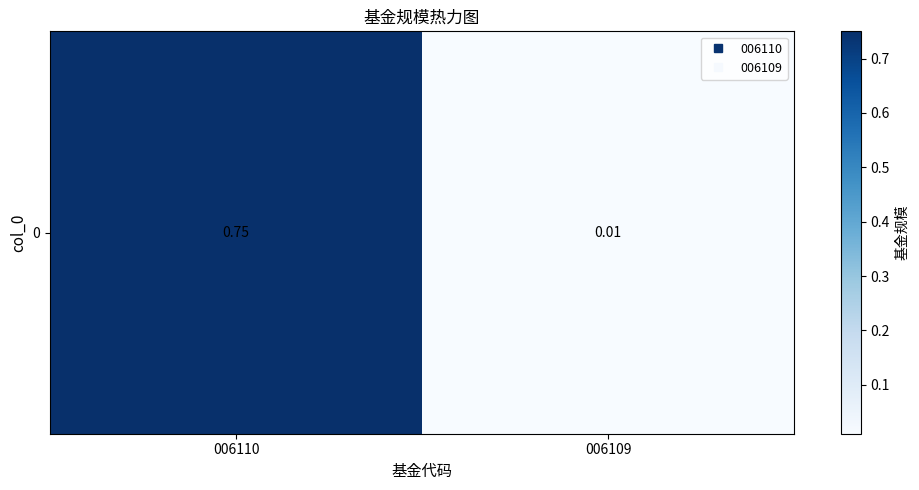

Reading left to right, what are all the values shown in this chart?

006110=0.8	006109=0.0